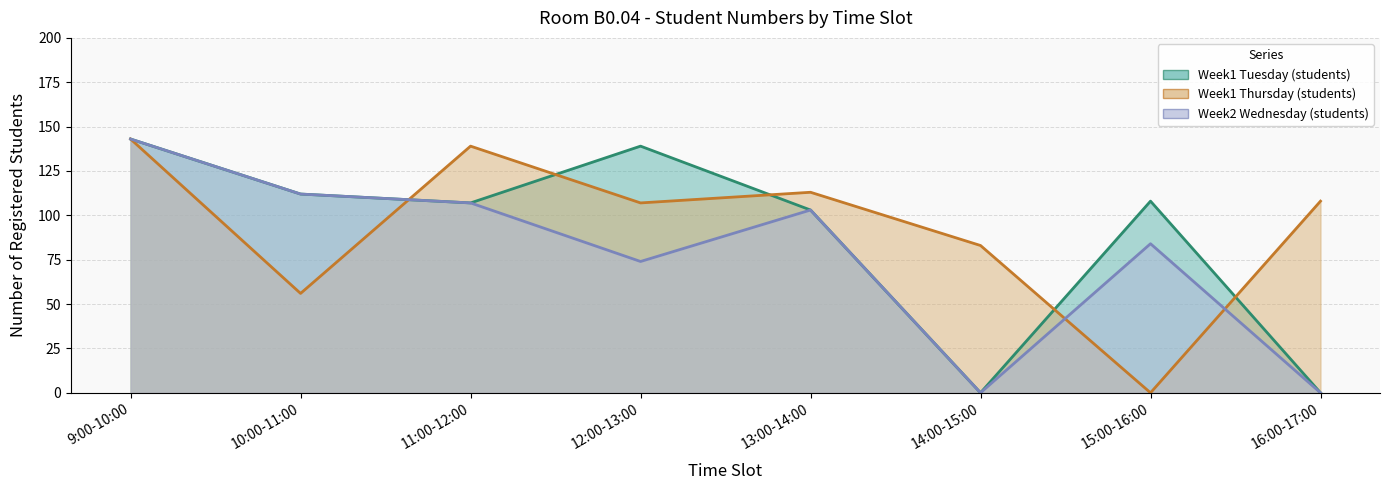

List the series in order of their overall mean, highest first.

Week1 Thursday (students), Week1 Tuesday (students), Week2 Wednesday (students)